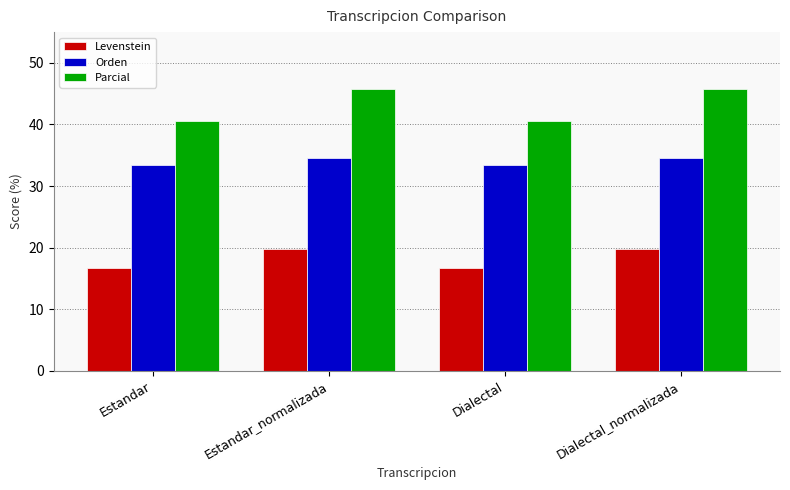

Is the value of Parcial at Dialectal_normalizada greater than the value of Levenstein at Dialectal?

Yes